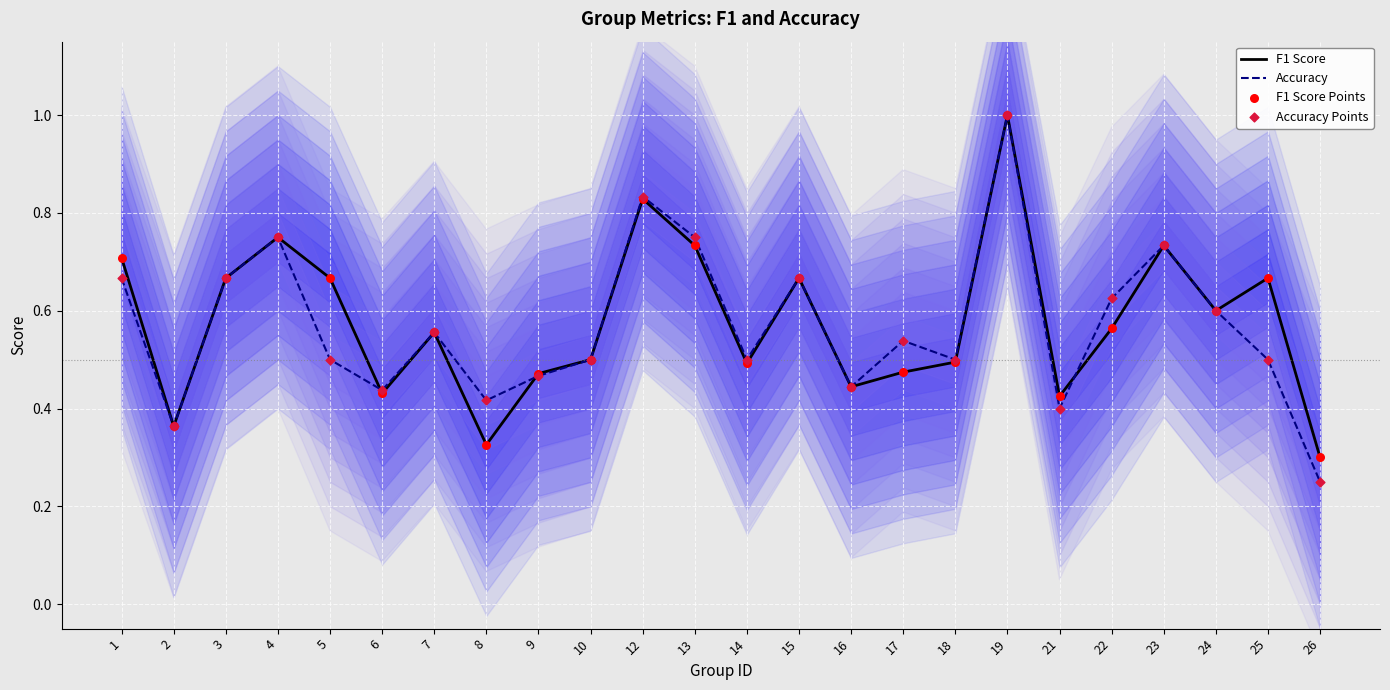

Which series reaches the maximum Y coordinate?

F1 Score